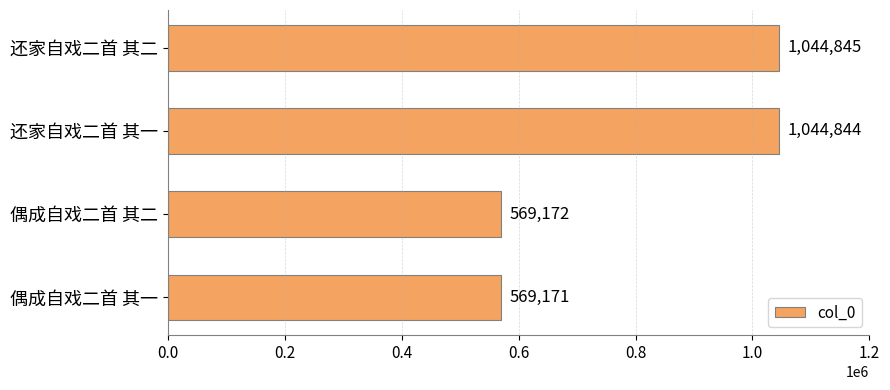

True or false: the data shows 757146 at 偶成自戏二首 其二.

False